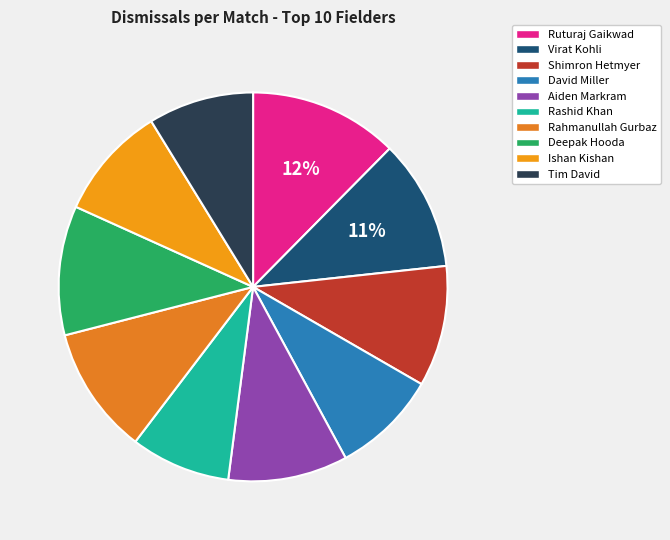

To the nearest percent, what is the difference between the Tim David and Rahmanullah Gurbaz slice percentages?

2%